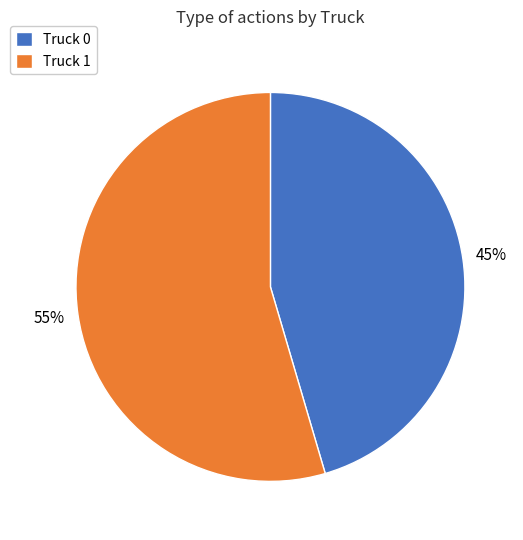

To the nearest percent, what is the average slice percentage?

50%